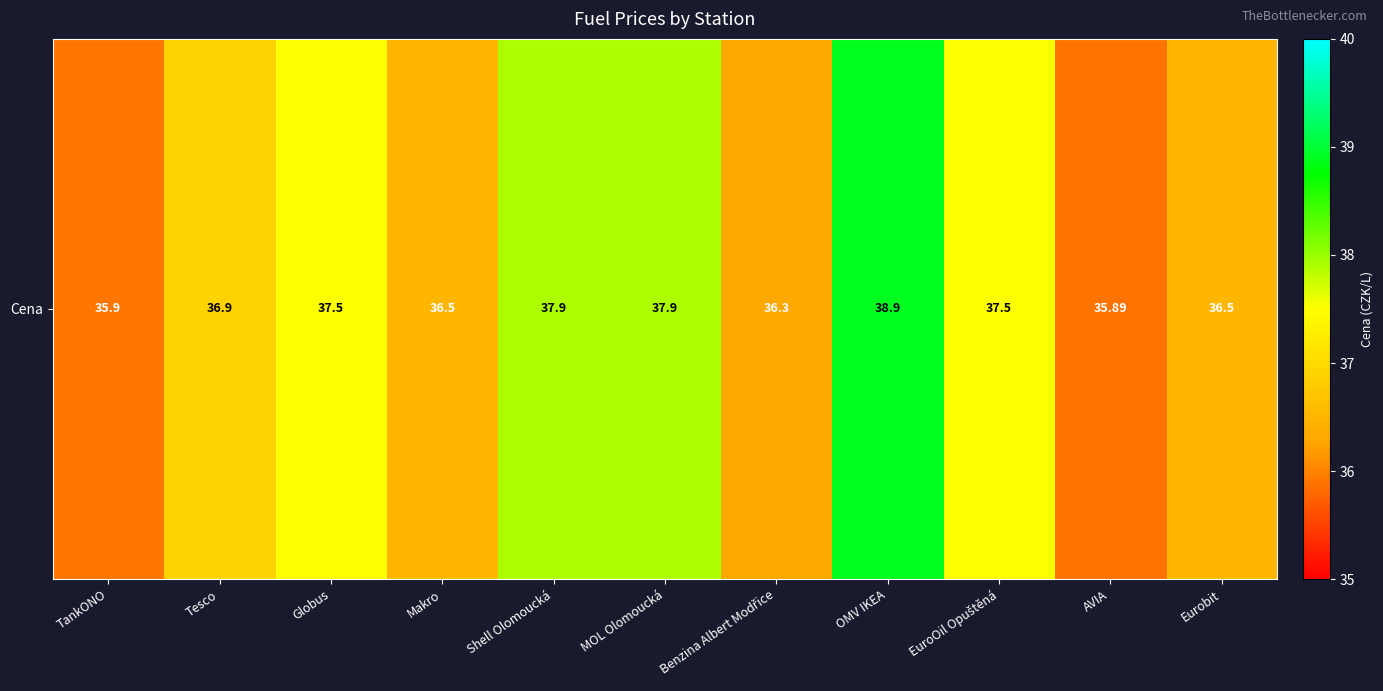

At which label is the value closest to 37?

Tesco